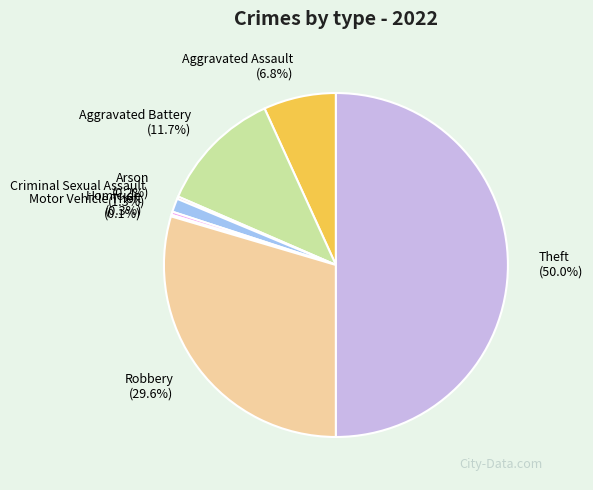

Is the sum of Aggravated Battery and Criminal Sexual Assault greater than half?

No